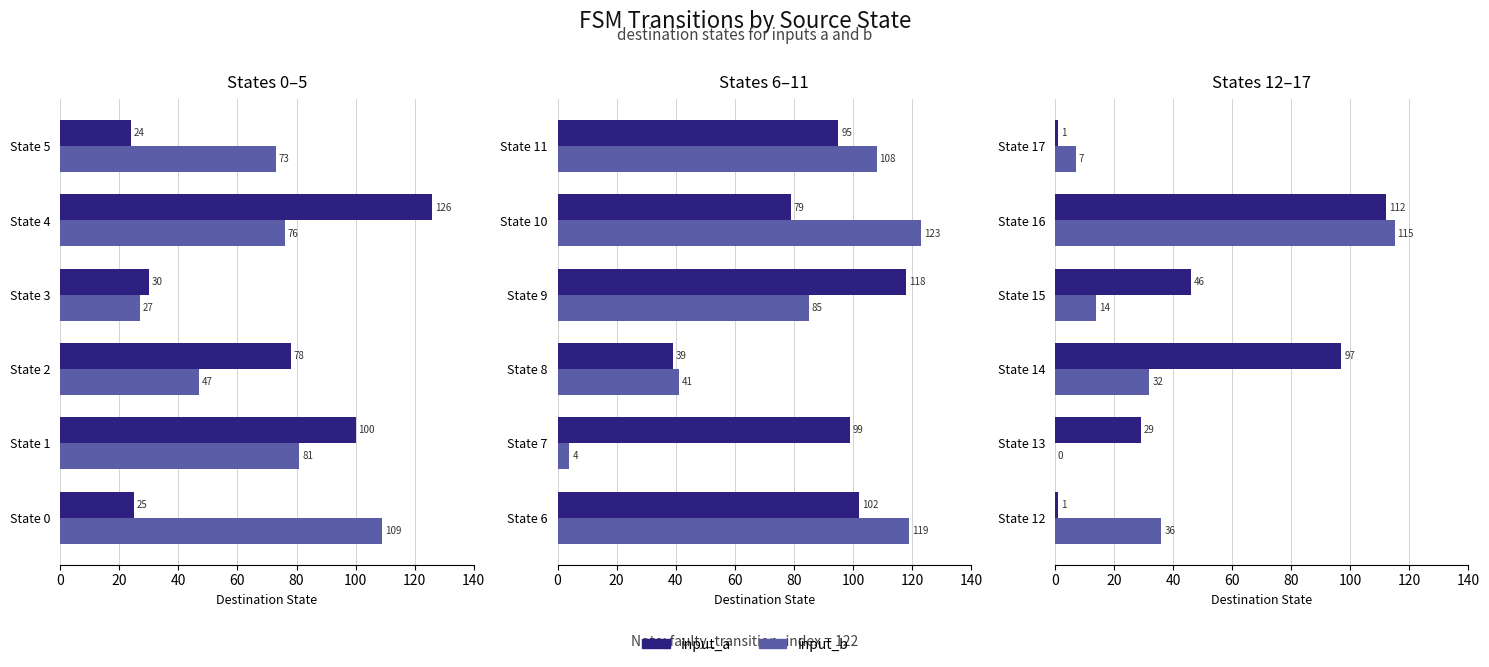

Does the chart contain any negative values?

No